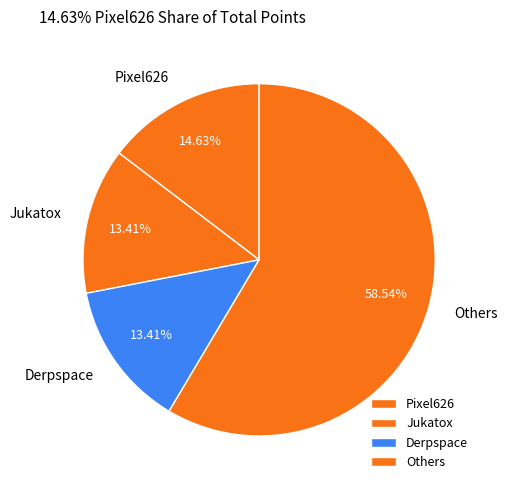

Which has a higher value, Derpspace or Pixel626?

Pixel626